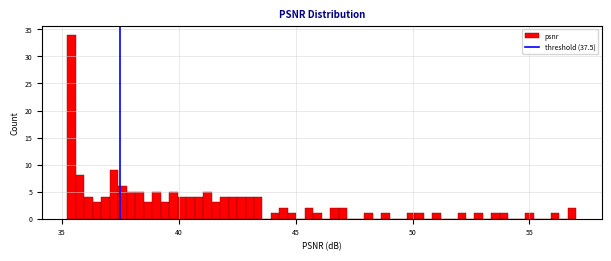

Read against the x-axis, roughly where is the centre of the tallest bar?

35.5